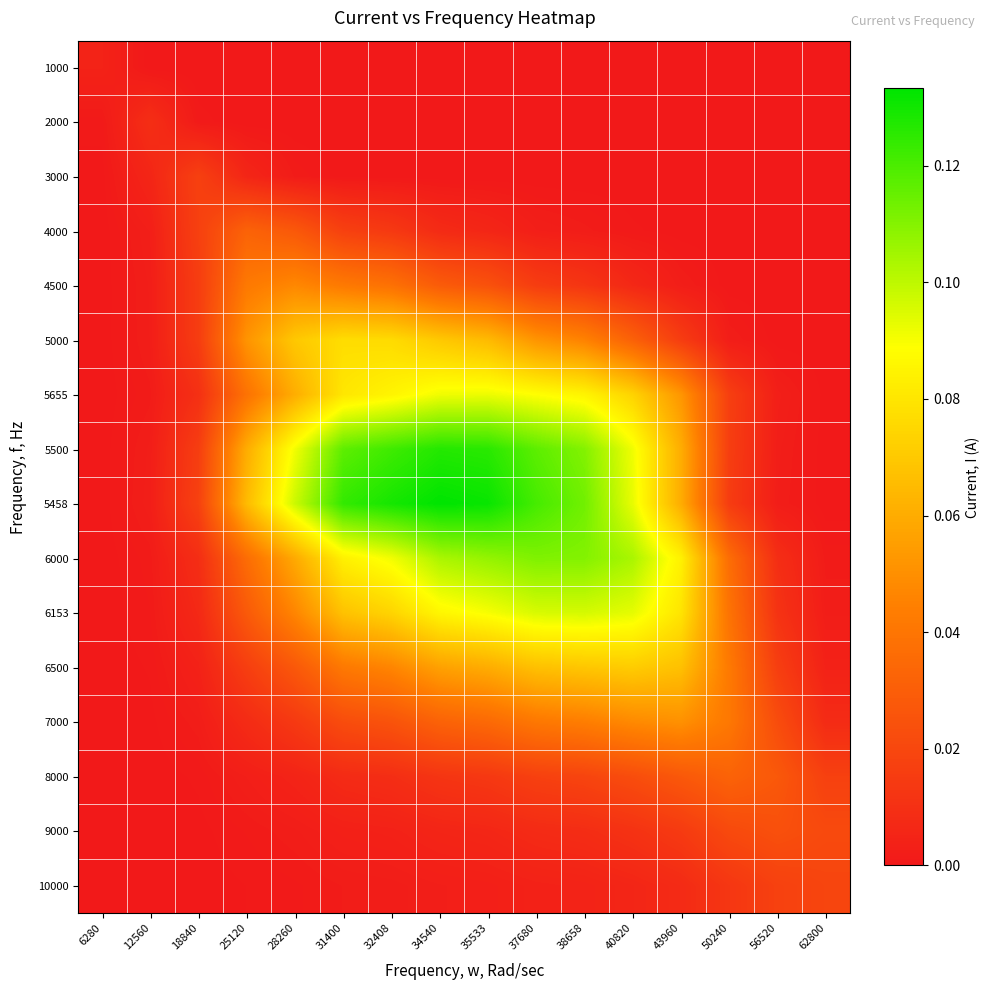

How many series are shown in this chart?

16